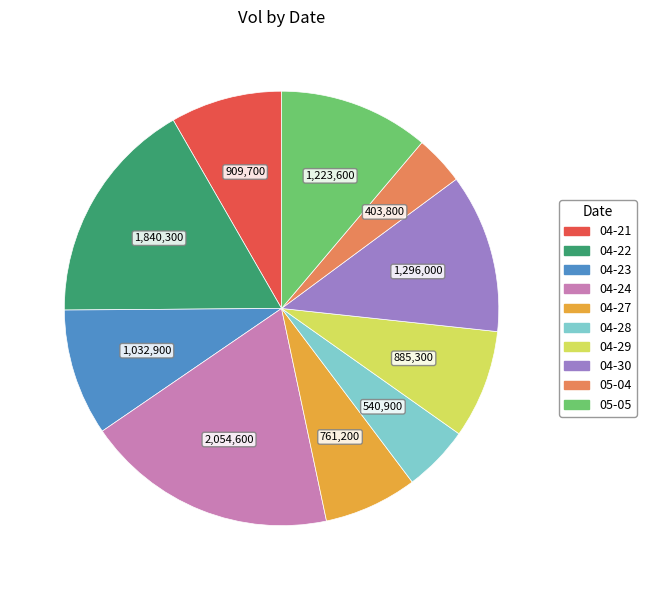

Is there any slice that represents more than half of the pie?

No